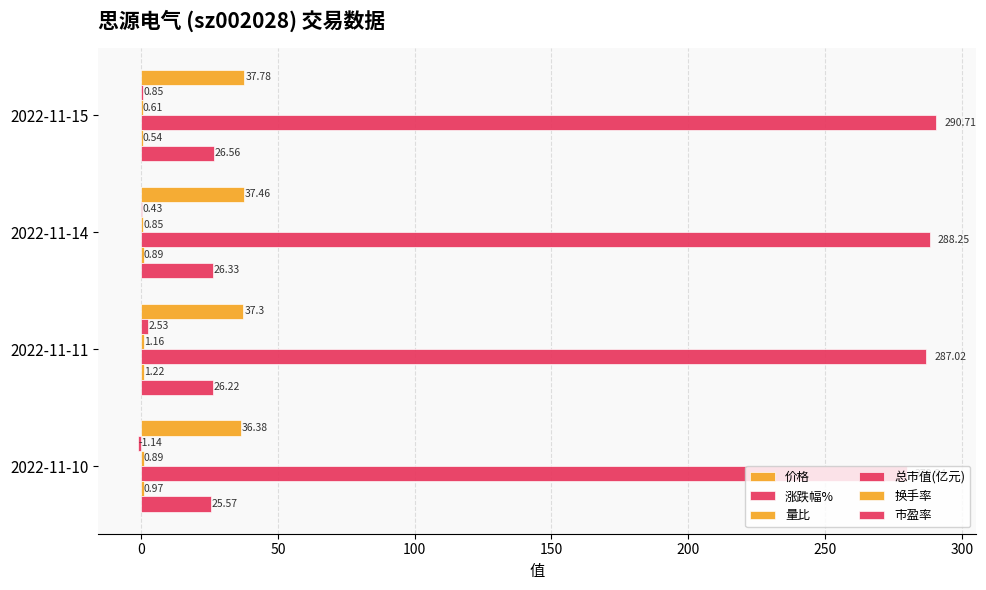

What is the value of the 量比 bar at the 4th from the left?

0.9